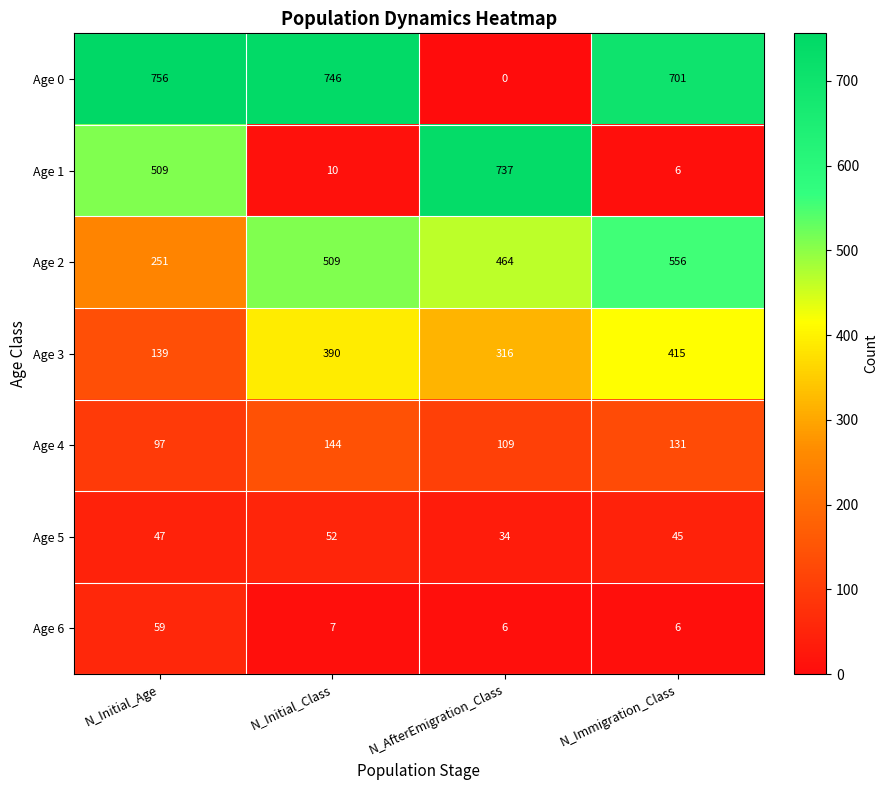

List the series in order of their peak value, highest first.

Age 0, Age 1, Age 2, Age 3, Age 4, Age 6, Age 5